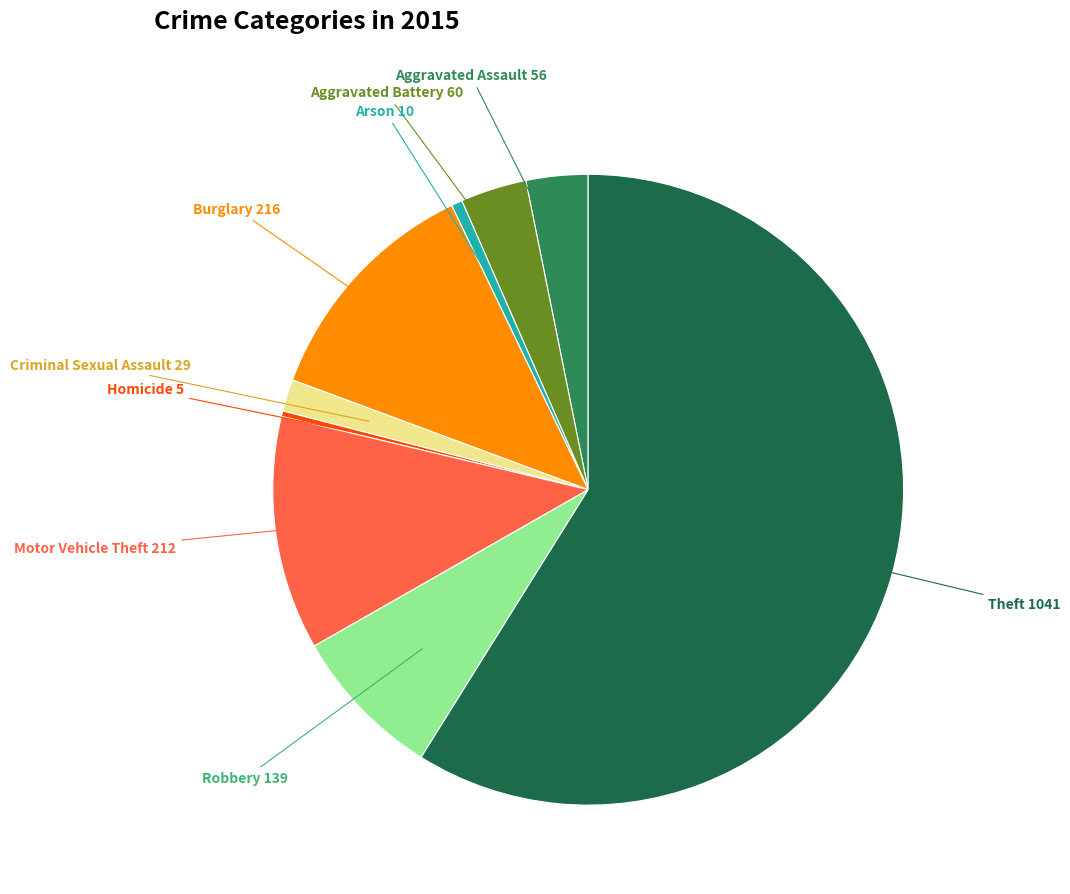

What is the largest slice in the pie chart?

Theft